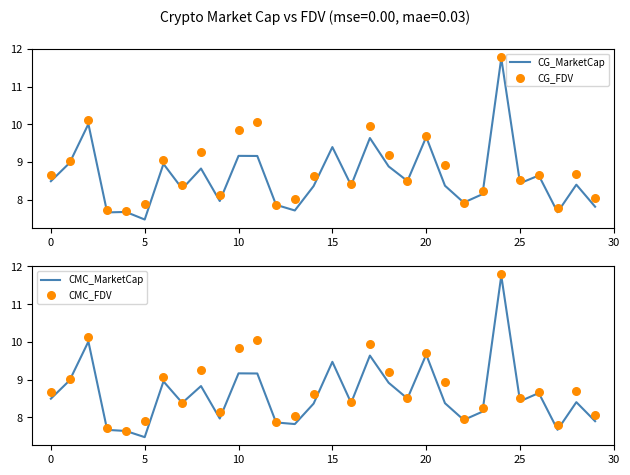

At which category is the sum across all series the highest?

24